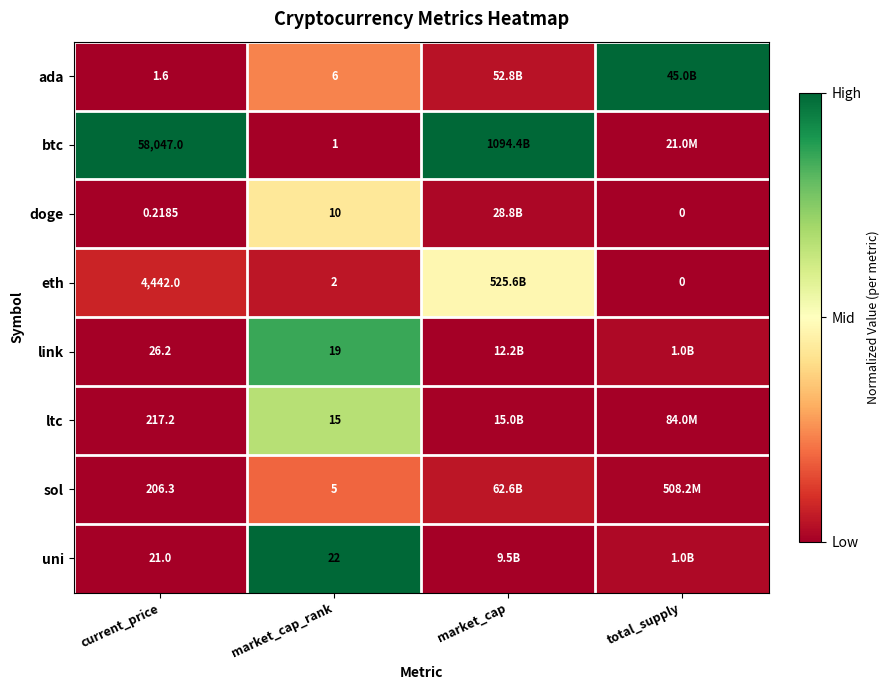

Rank the series at market_cap_rank from highest to lowest value.

uni, link, ltc, doge, ada, sol, eth, btc